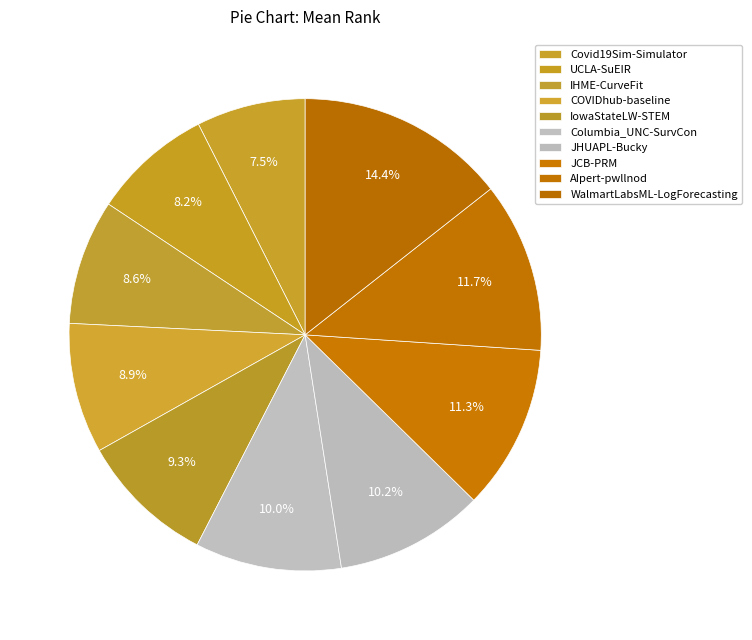

How many slices are in this pie chart?

10